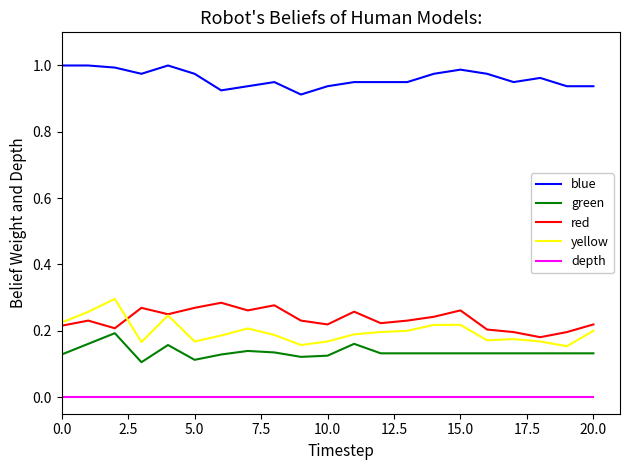

How many lines are shown in the chart?

5